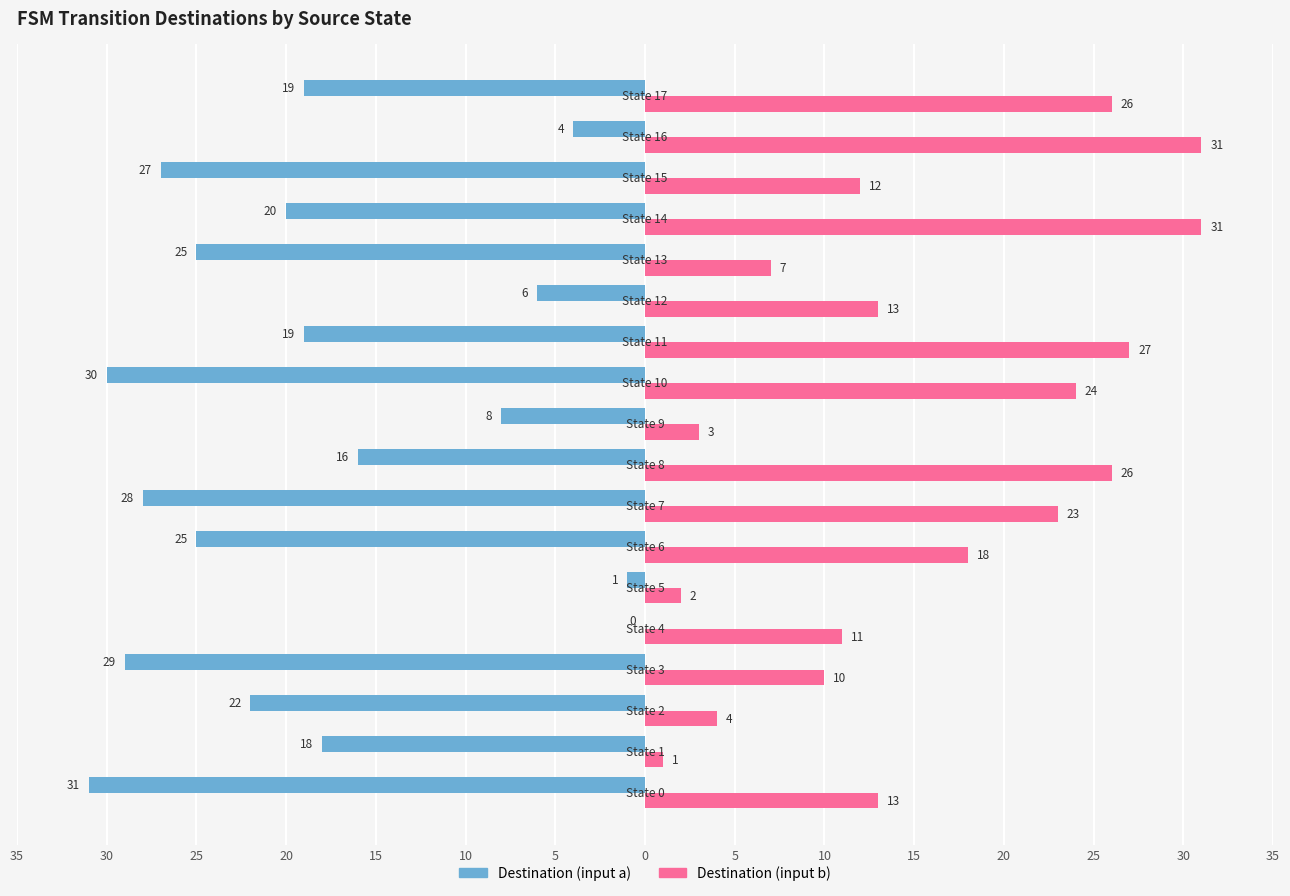

Which series has the widest spread of values?

Destination (input a)